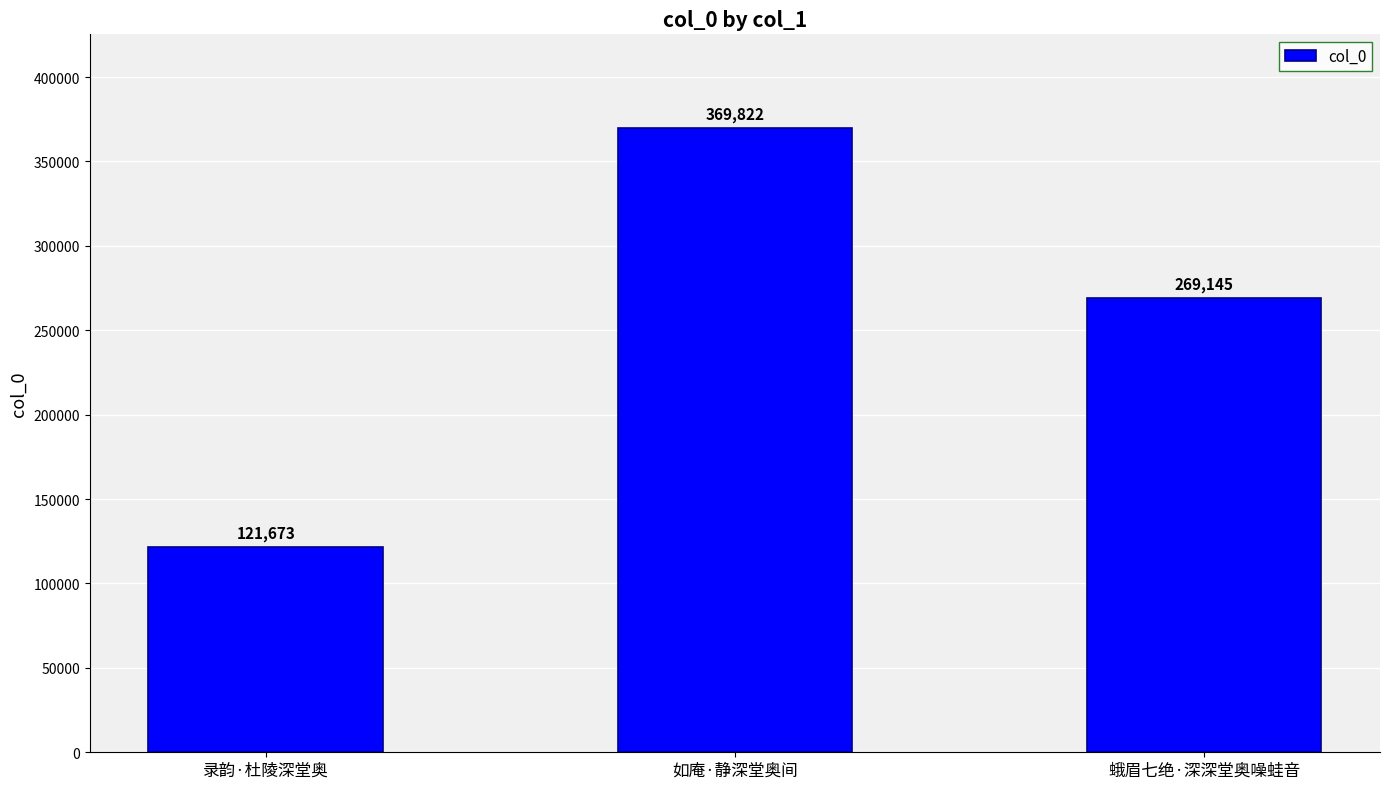

Does the chart contain stacked bars?

No